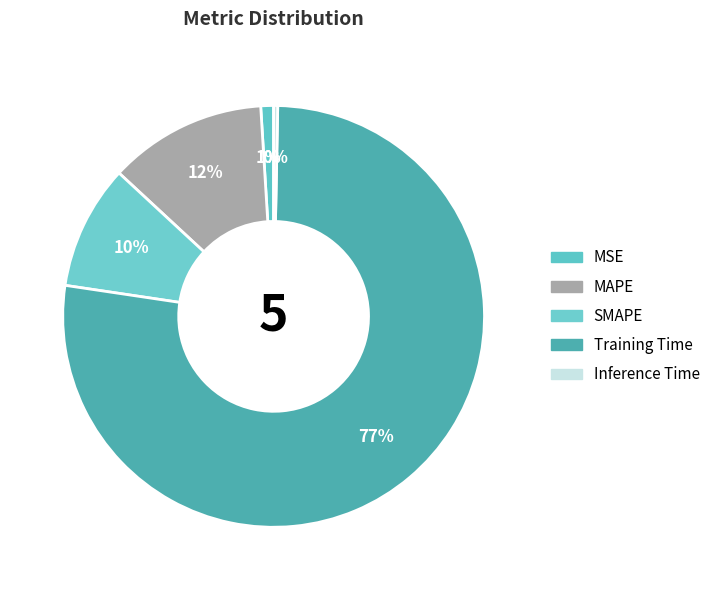

The MSE slice represents 1% of the pie. True or false?

True